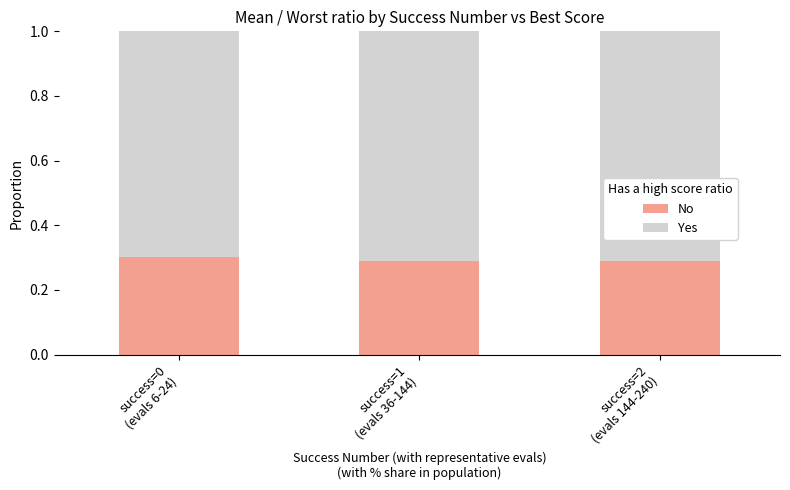

What position from the right is success=1
(evals 36-144)?

2